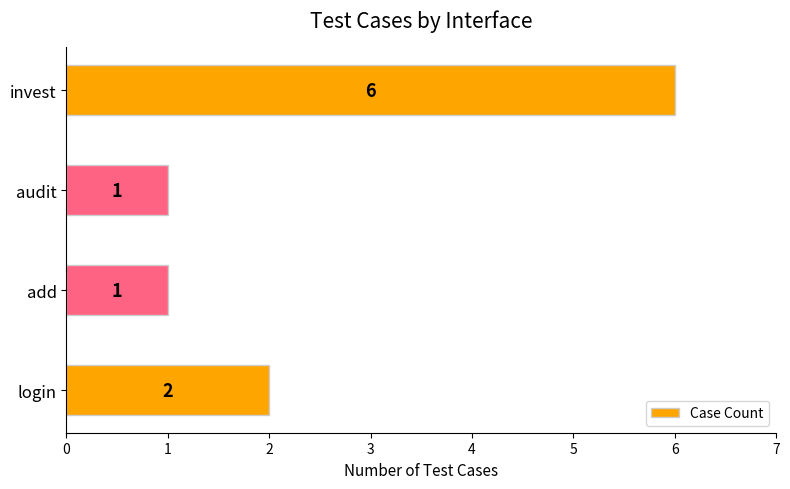

Reading bottom to top, list all the values displayed in this chart.

login=2	add=1	audit=1	invest=6